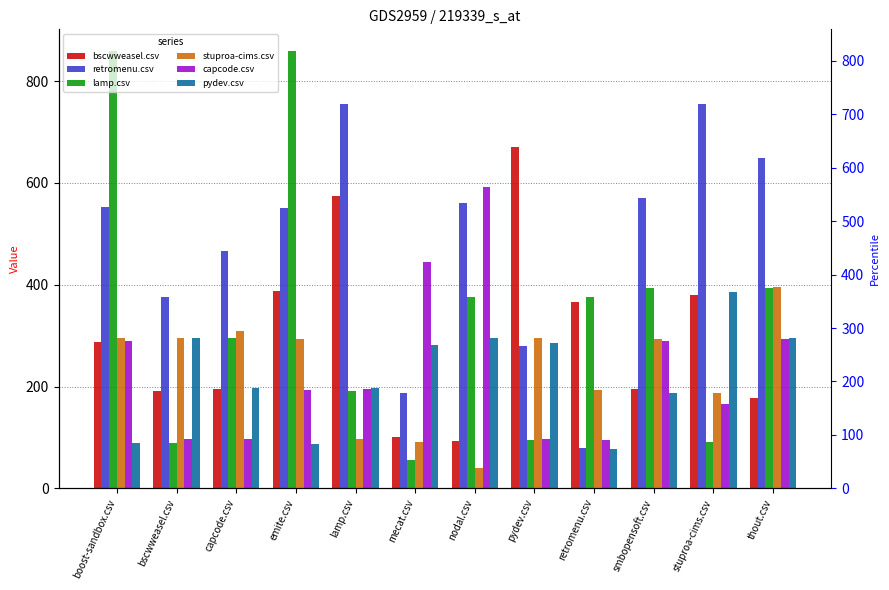

Is the value of bscwweasel.csv at boost-sandbox.csv greater than the value of capcode.csv at boost-sandbox.csv?

No